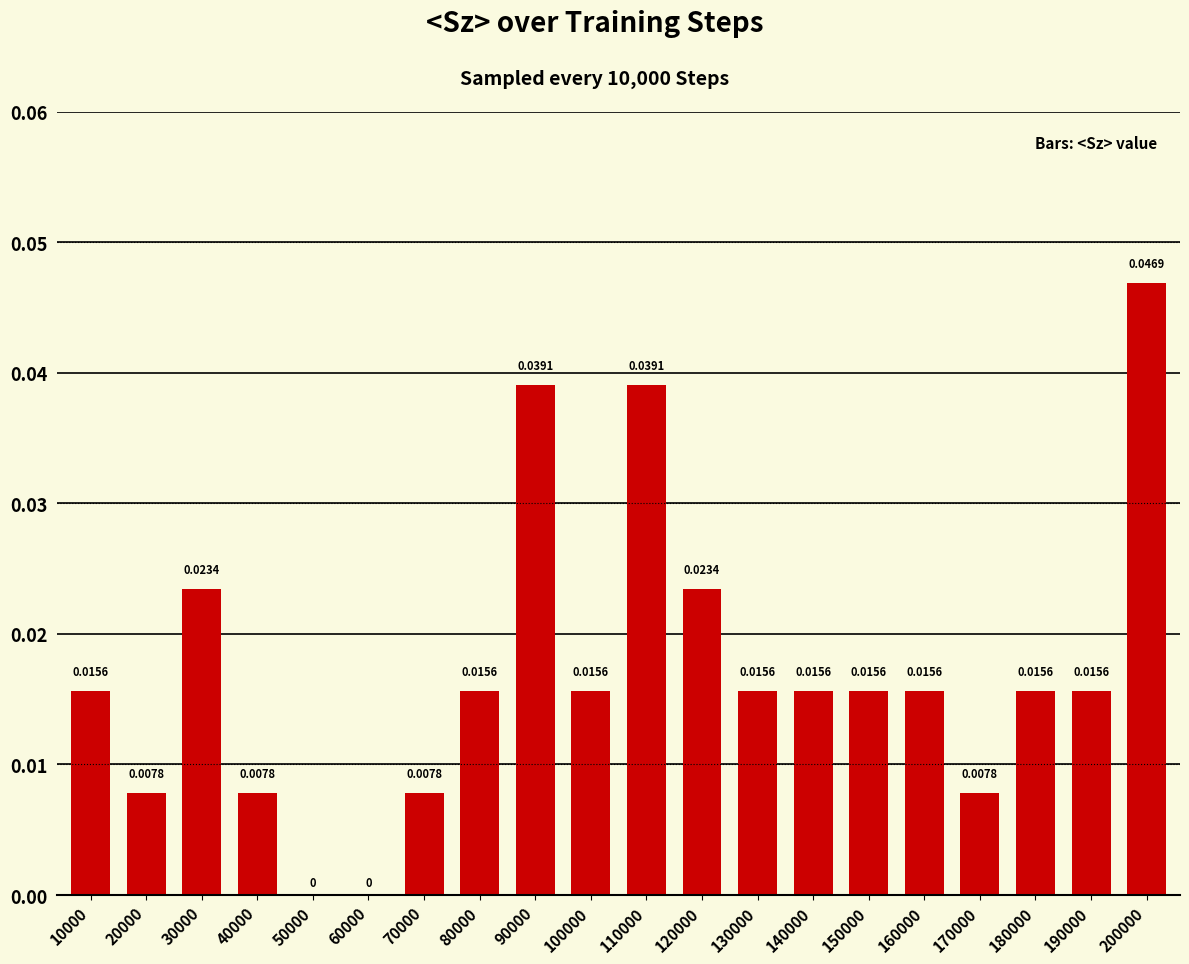

How many values are between 0 and 1?

20